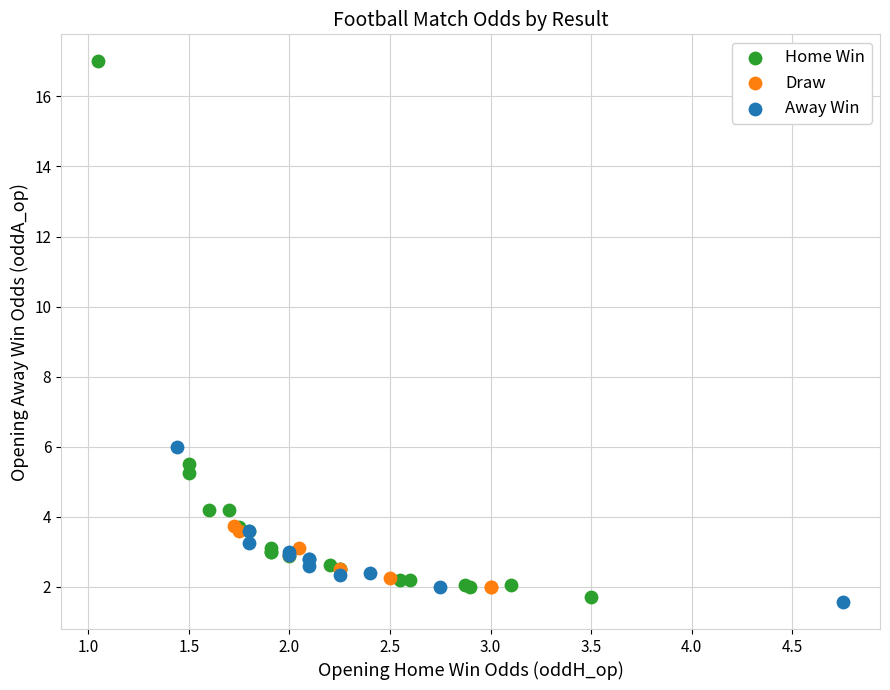

Which series has the widest spread of Y values?

Home Win